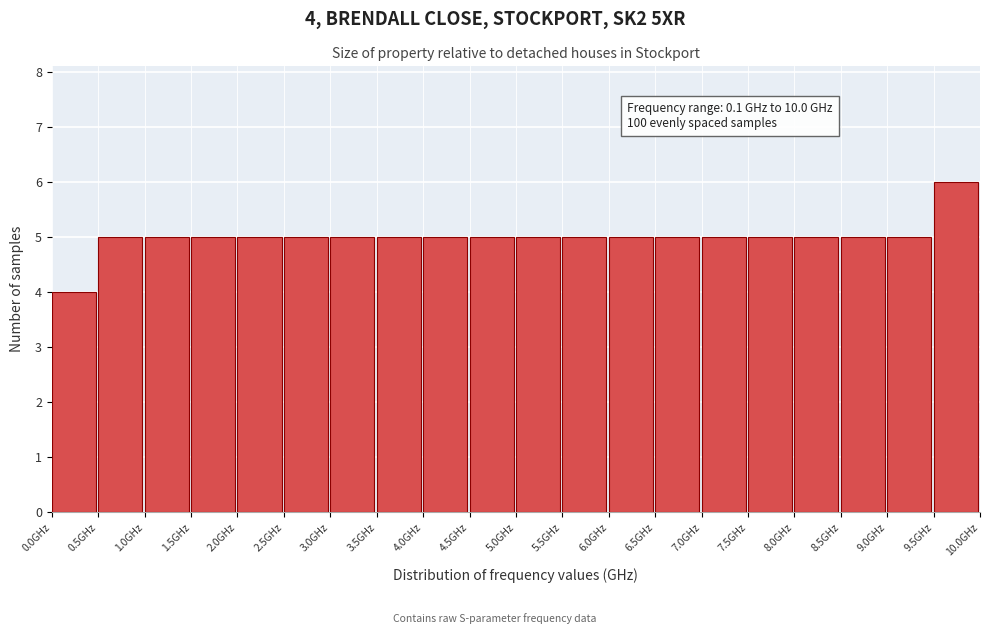

Over which range of the x-axis is the bar tallest?

9.5 to 10.0